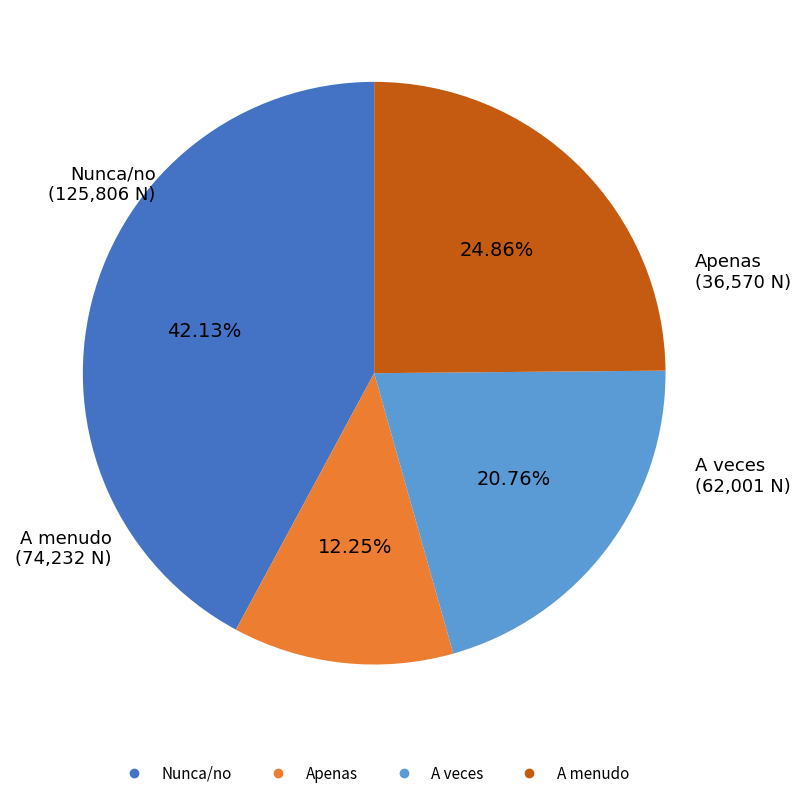

Does Nunca/no account for over 50% of the chart?

No